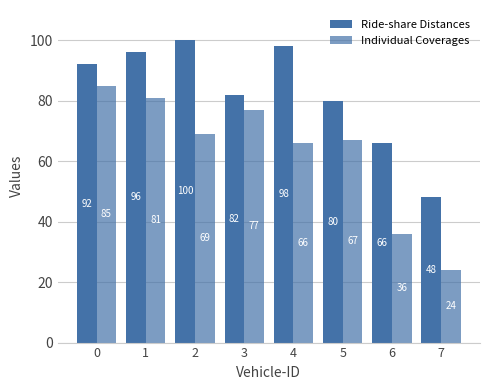

How many series are shown in this chart?

2